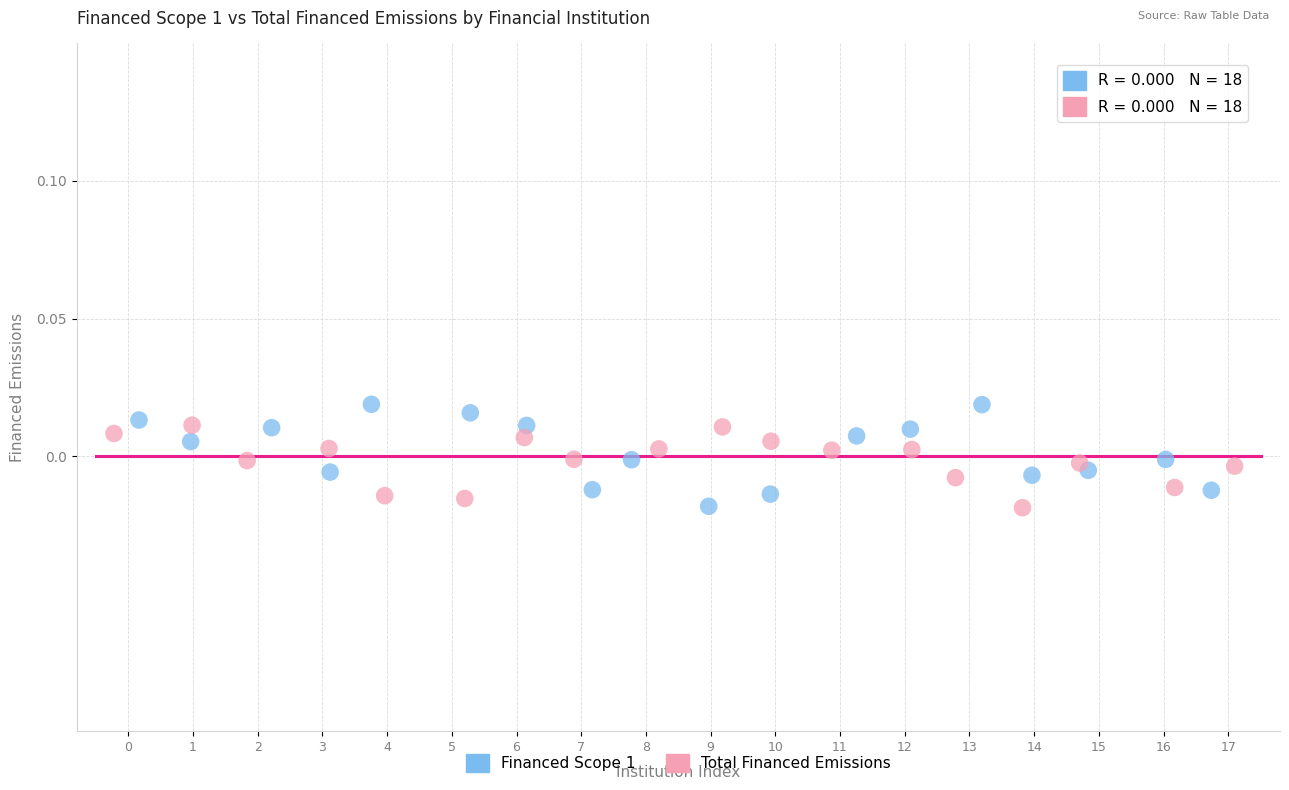

What are all the series names shown in the legend?

Financed Scope 1, Total Financed Emissions